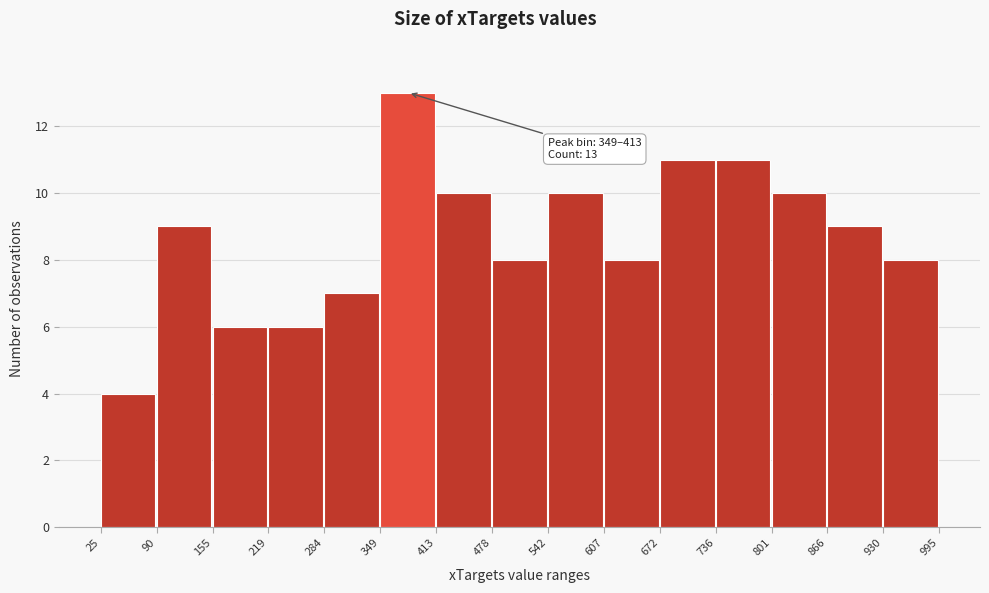

Which range on the x-axis has the tallest bar?

349 to 413